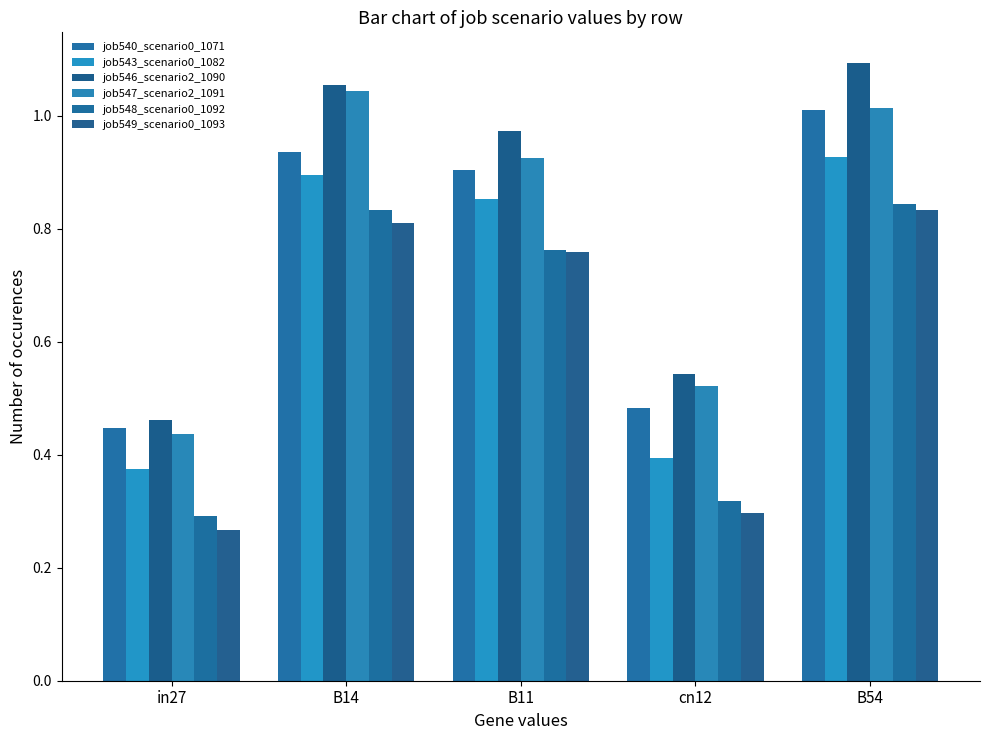

What is the value of the job547_scenario2_1091 bar at the 2nd from the left?

1.0